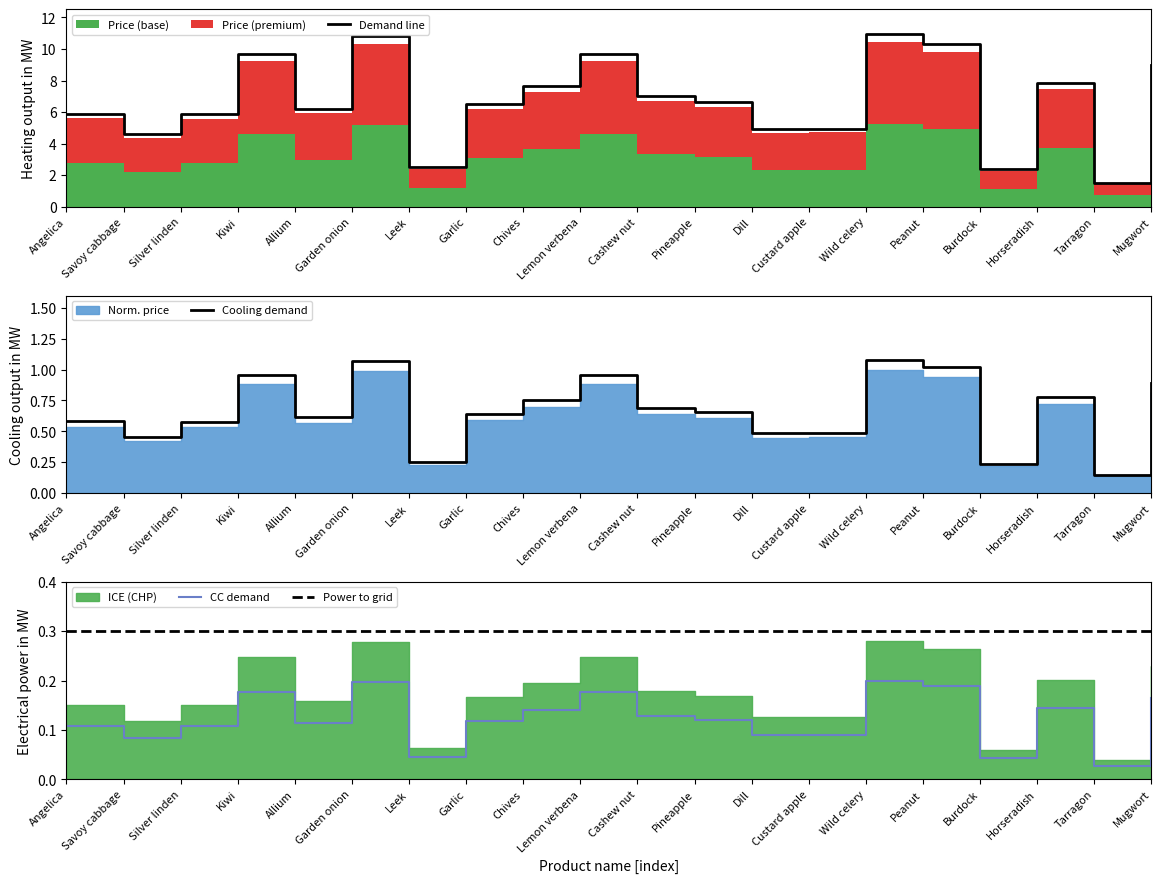

The value of CC demand at Wild celery is 0.2. True or false?

True